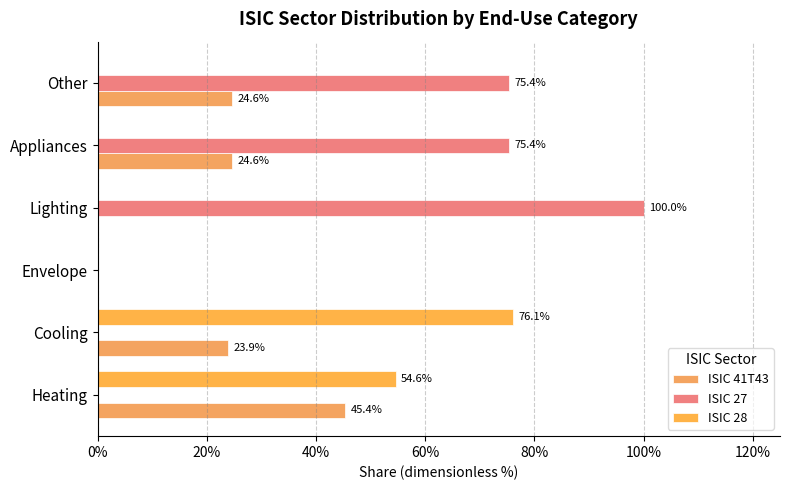

List the series in order of their peak value, highest first.

ISIC 27, ISIC 28, ISIC 41T43